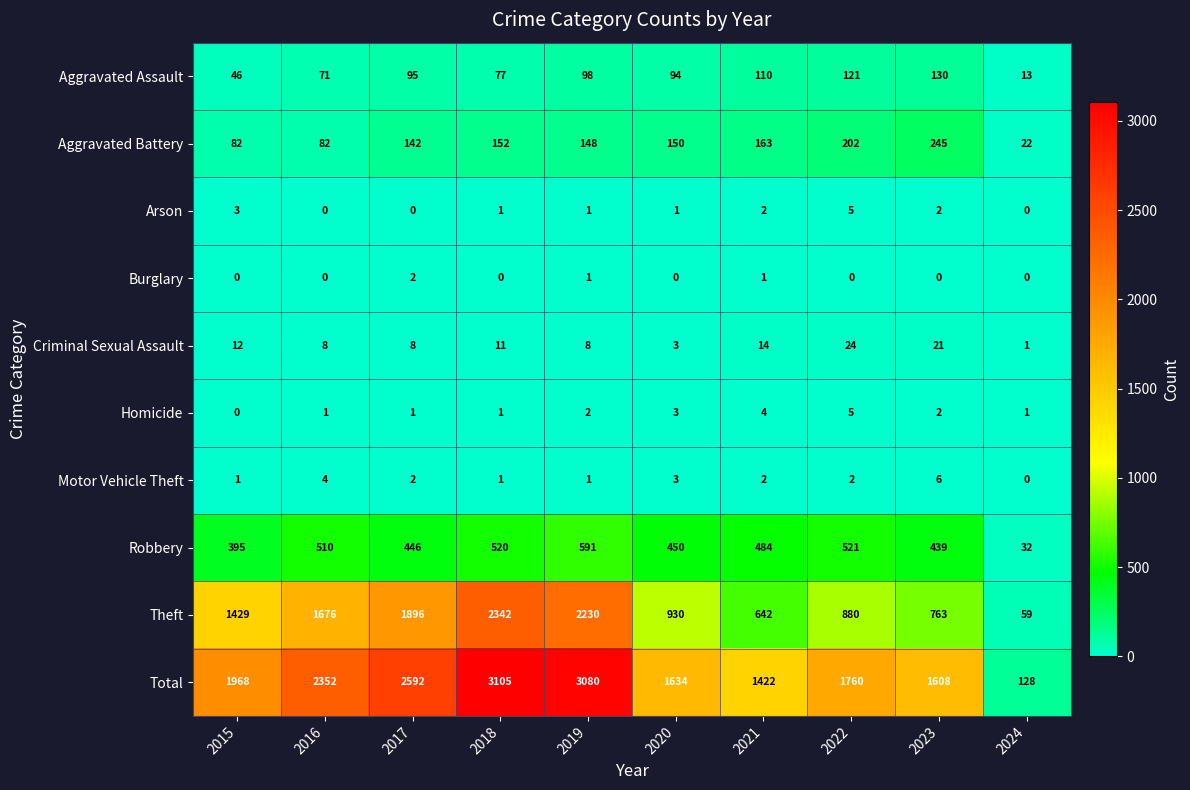

Which category has the lowest value in the Theft series?

2024